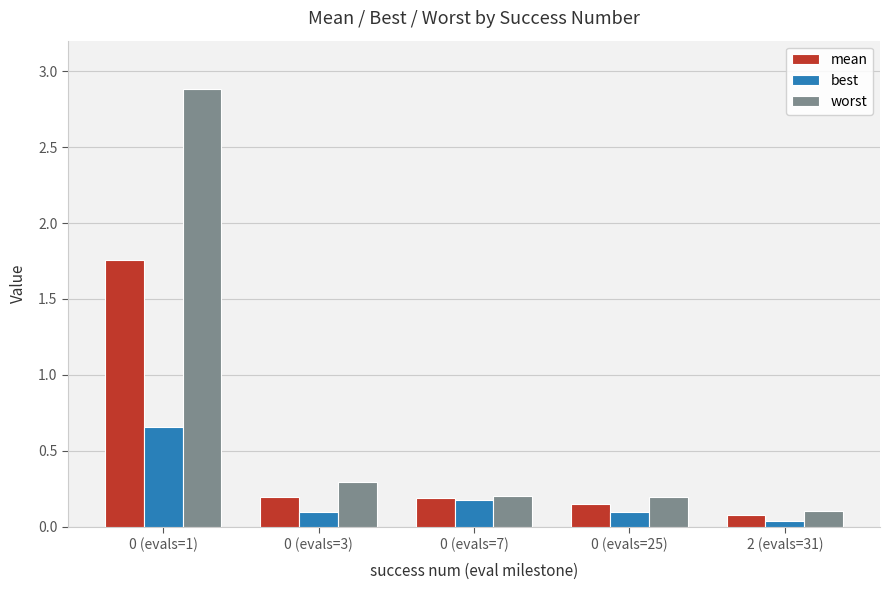

Rank the series by their maximum value, from lowest to highest.

best, mean, worst